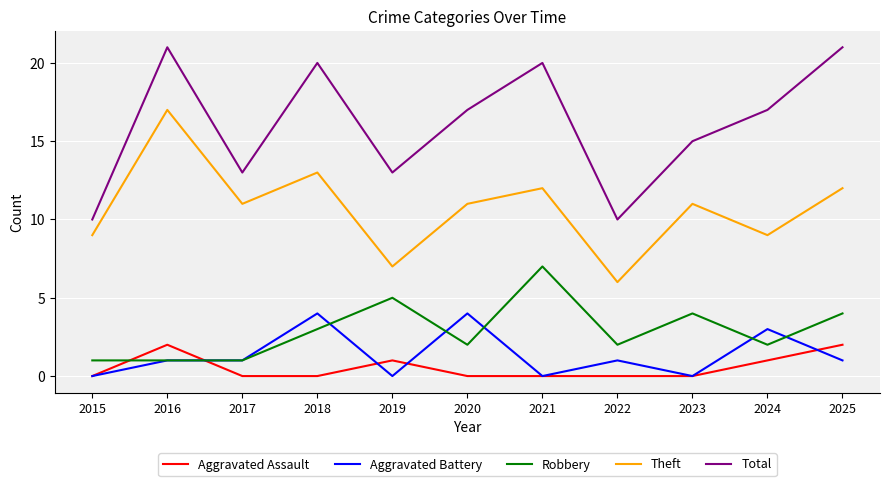

What is the maximum value shown in the chart?

21